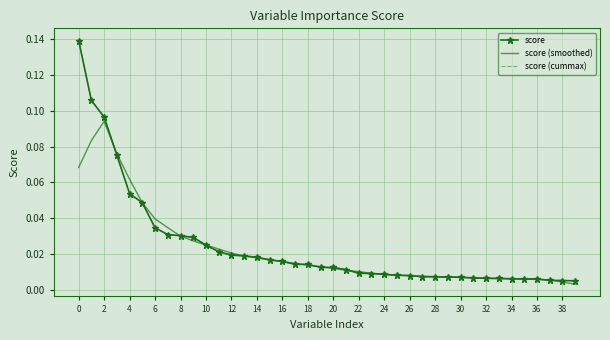

True or false: score (smoothed) has more than 0 points higher than both neighbors.

True